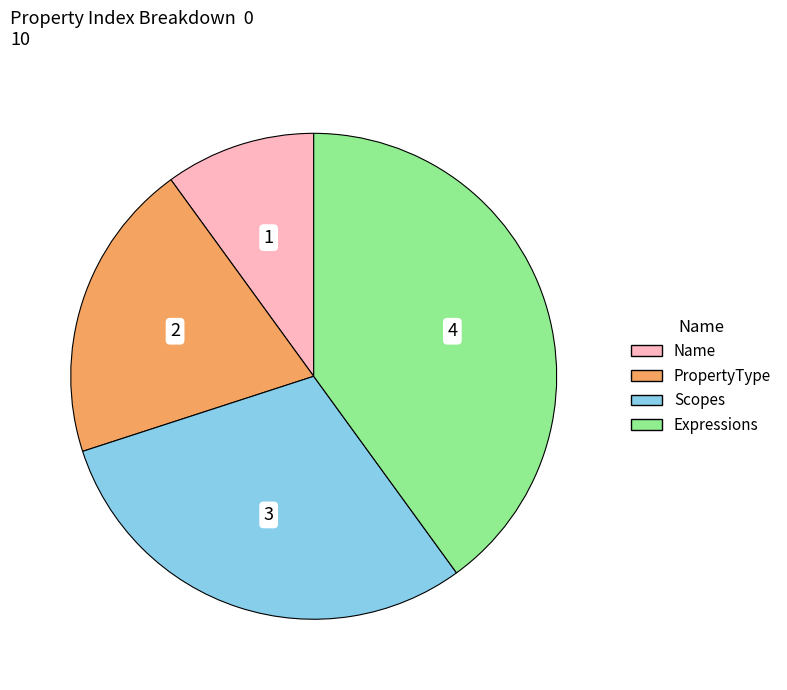

Is there a majority slice in this chart?

No